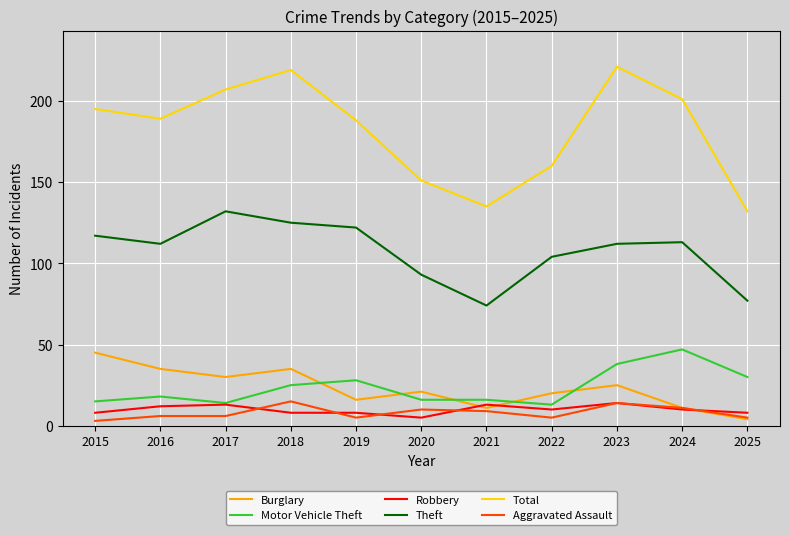

What is the difference between the highest and lowest values at 2019?

183